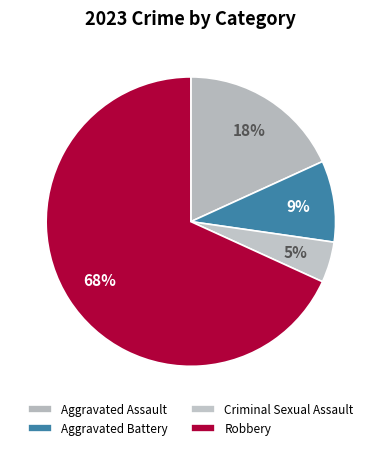

To the nearest percent, what percentage of the pie is Robbery?

68%